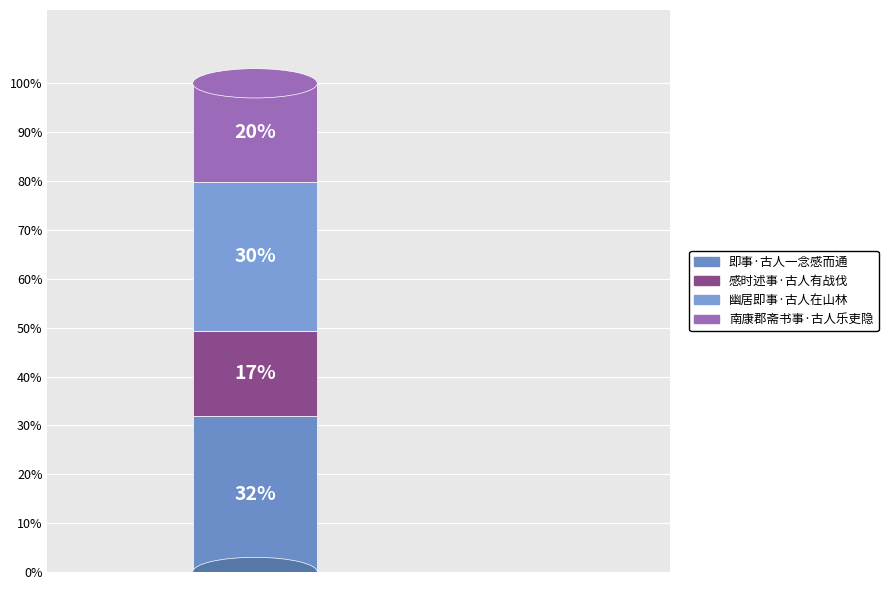

What percentage is the 感时述事·古人有战伐 slice, to the nearest percent?

17%